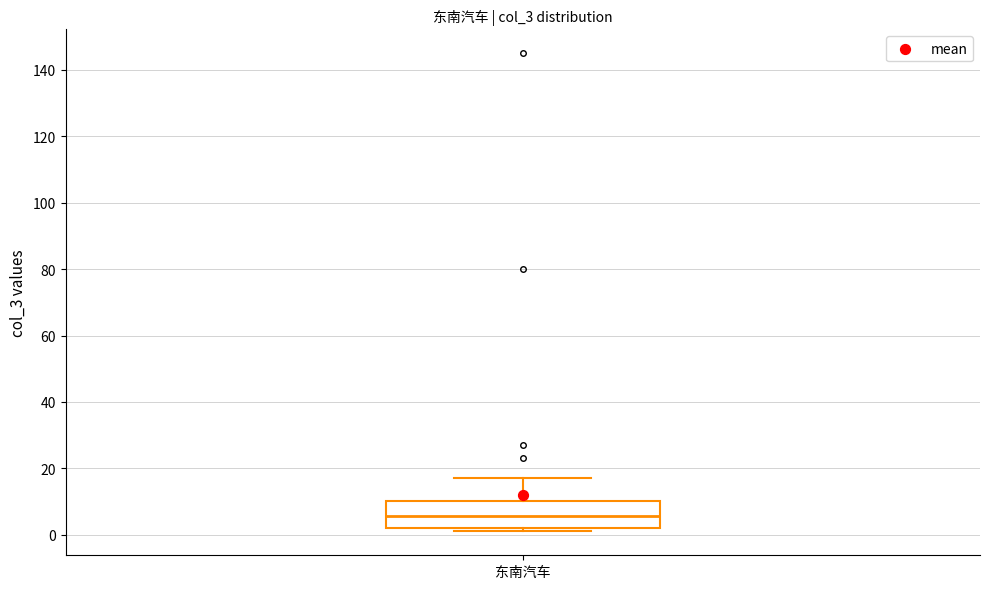

Where does the upper whisker of the box for 东南汽车 end on the y-axis? The values are not printed on the chart, so give them approximately, as read against the axis.

18